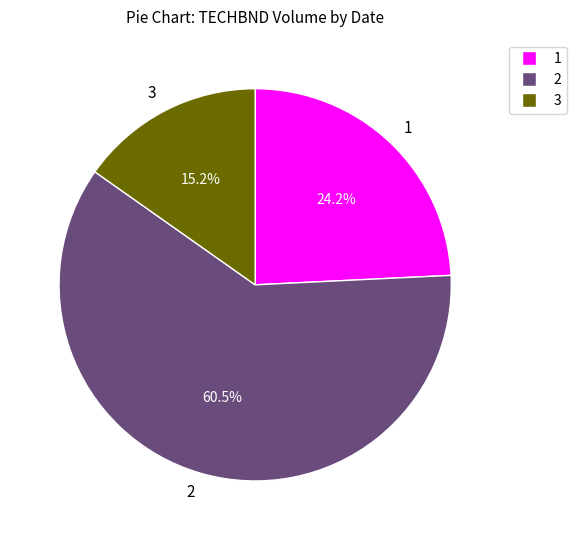

Is the sum of 3 and 1 greater than half?

No